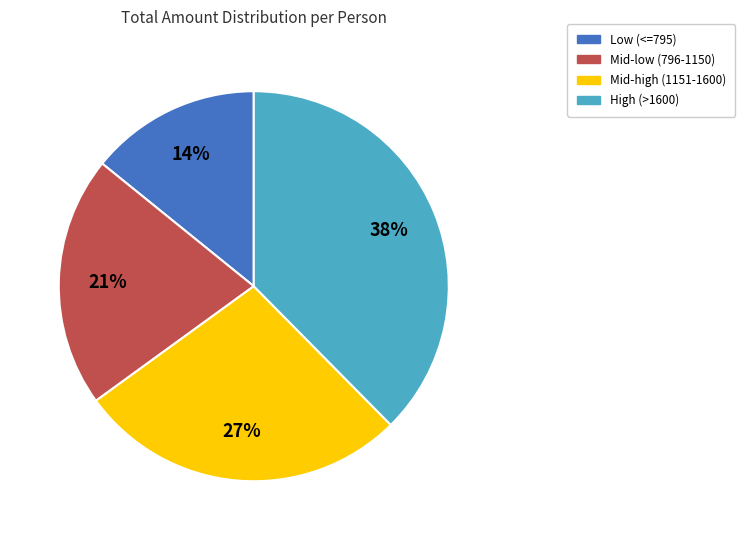

Does any single category account for the majority?

No